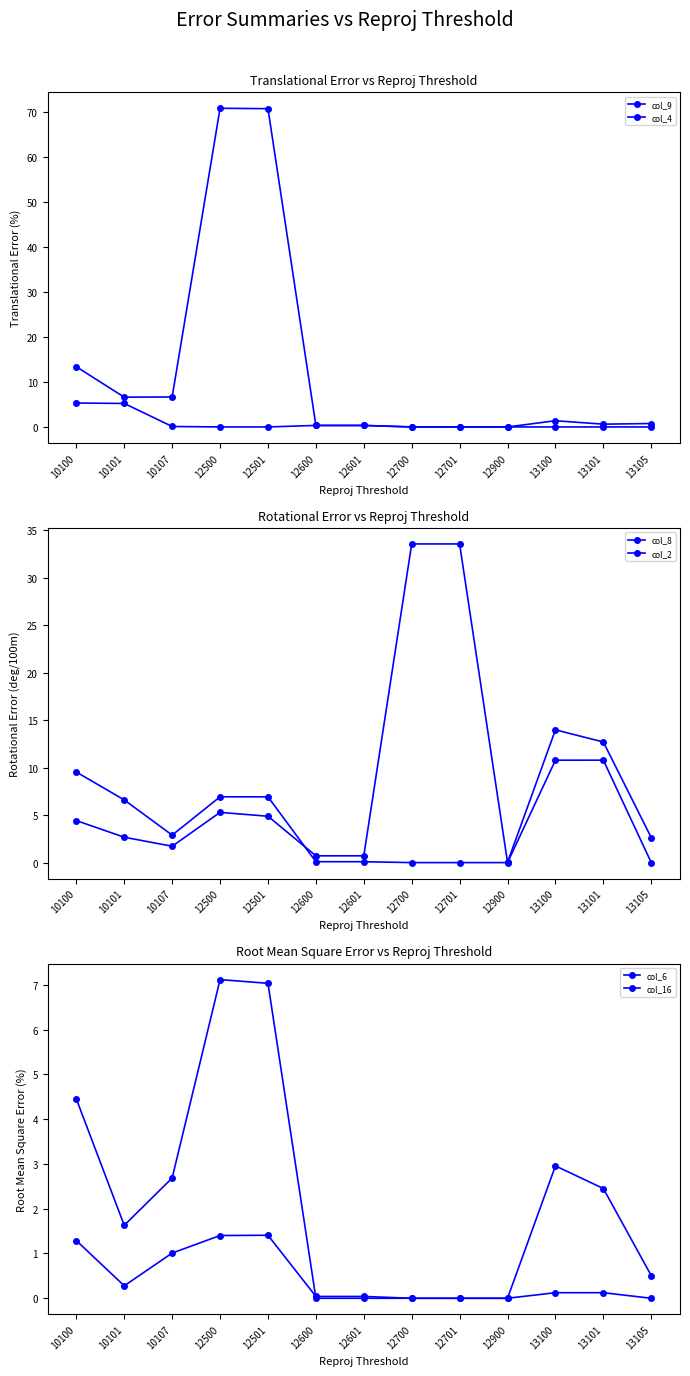

Which has a higher value, 12501 or 10100?

10100